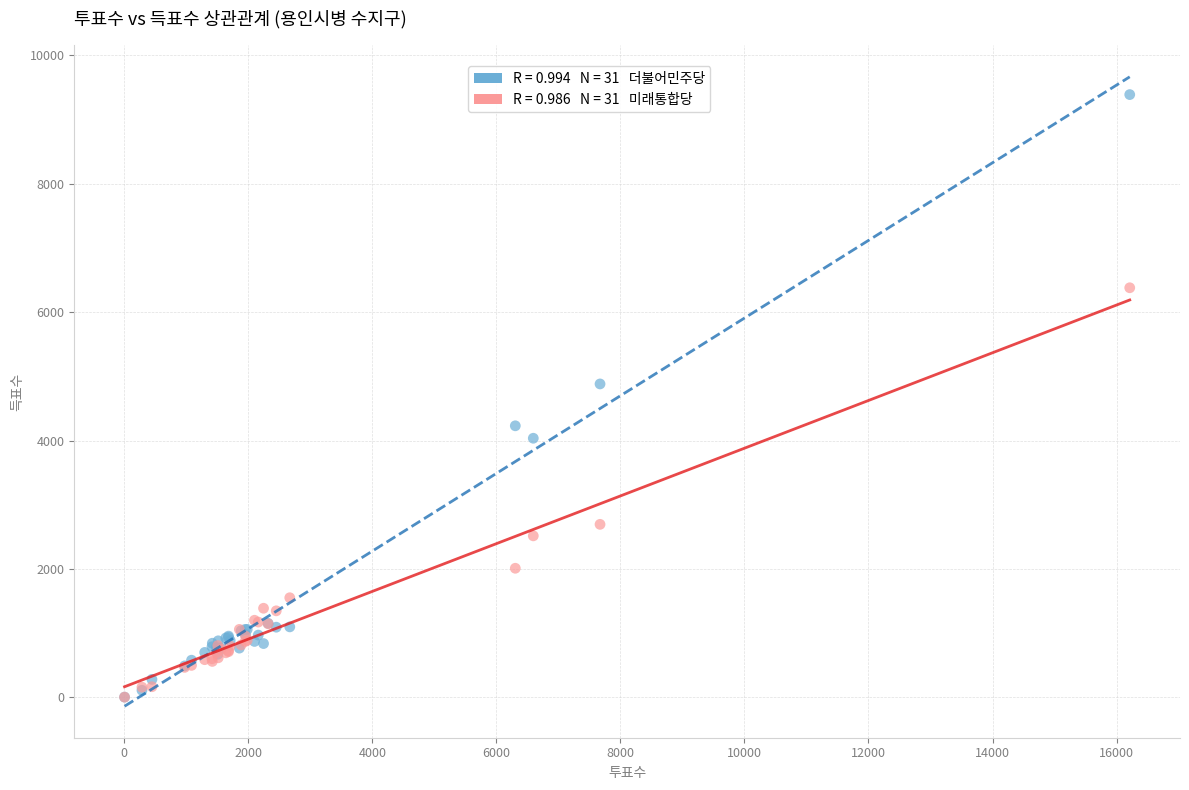

Across all series, what Y value is closest to 4695?

4881